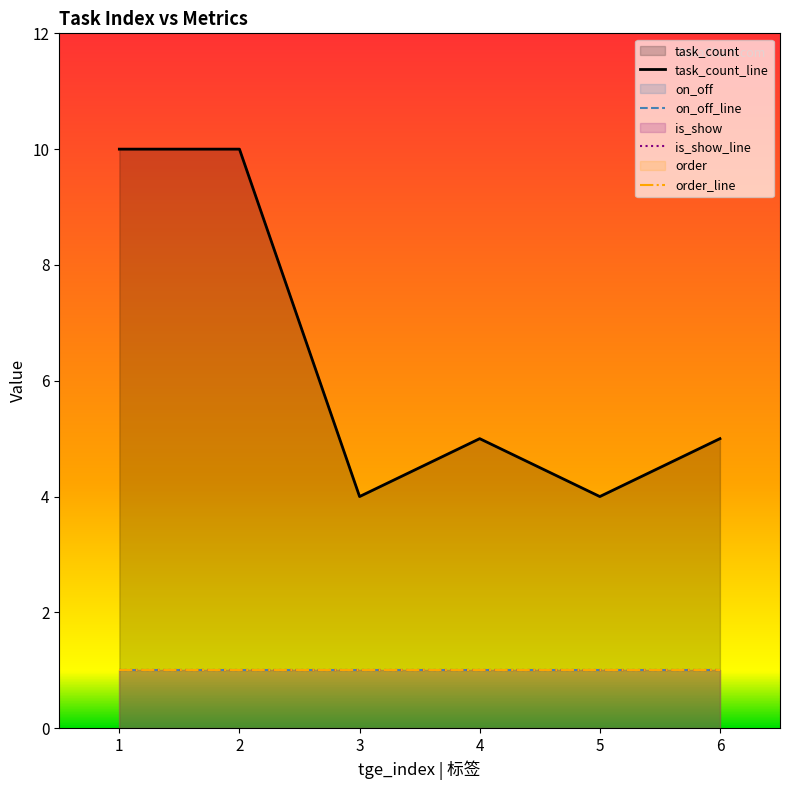

Which series has the largest total across all categories?

task_count_line